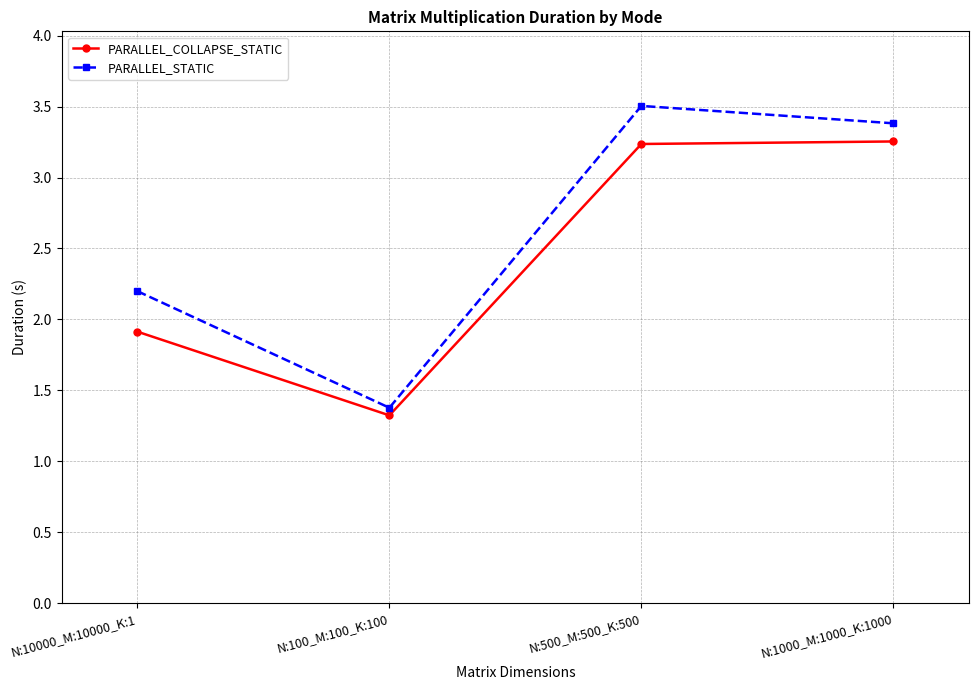

What is the label of the 4th point from the right?

N:10000_M:10000_K:1